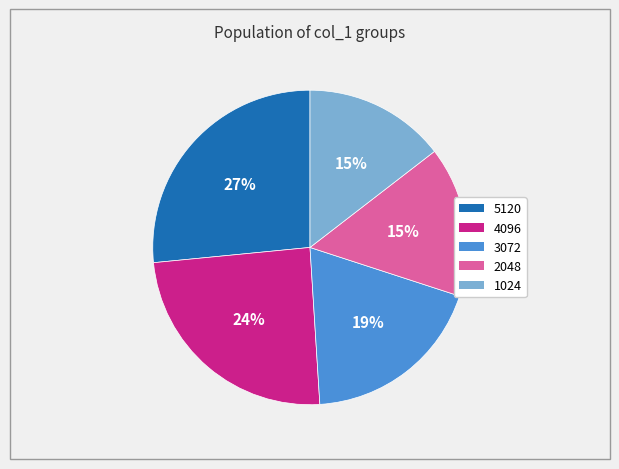

What is the largest slice in the pie chart?

5120